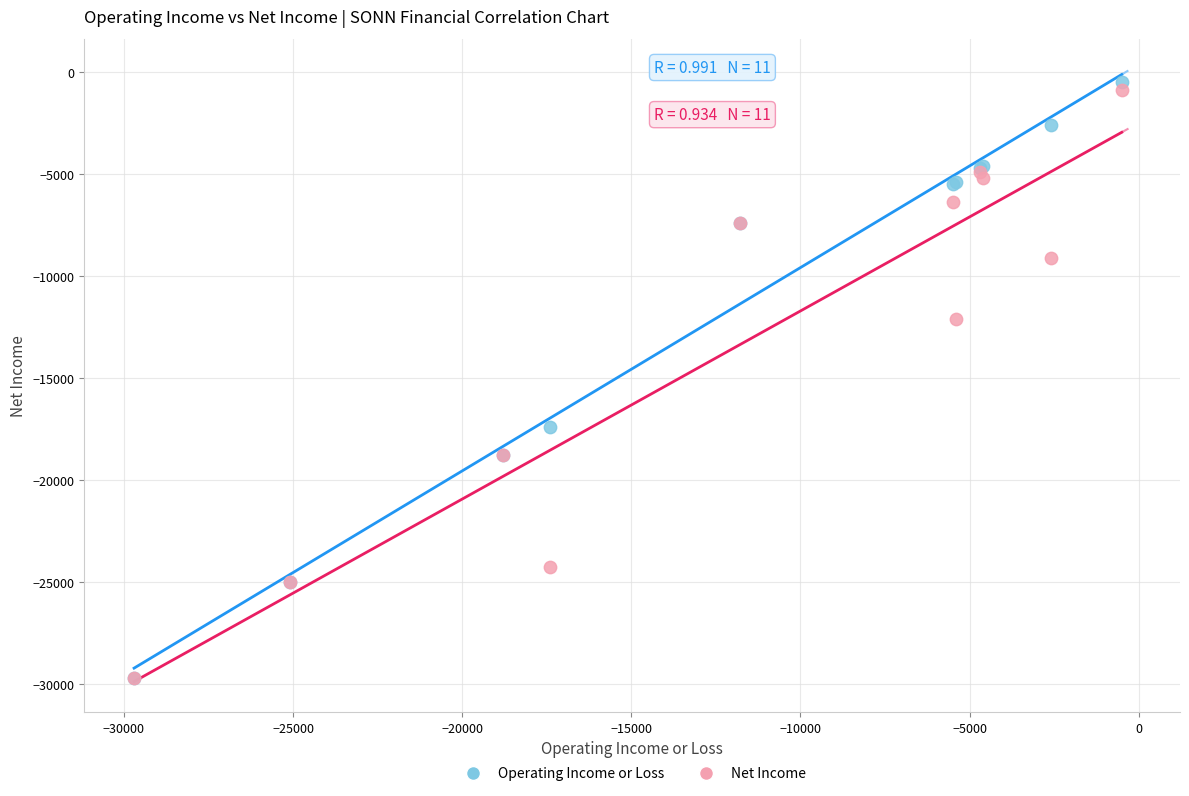

Which series contains the highest Y value?

Operating Income or Loss